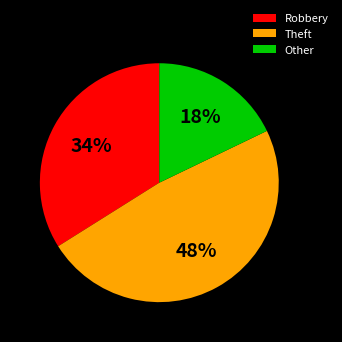

Rank the categories by value from highest to lowest.

Theft, Robbery, Other